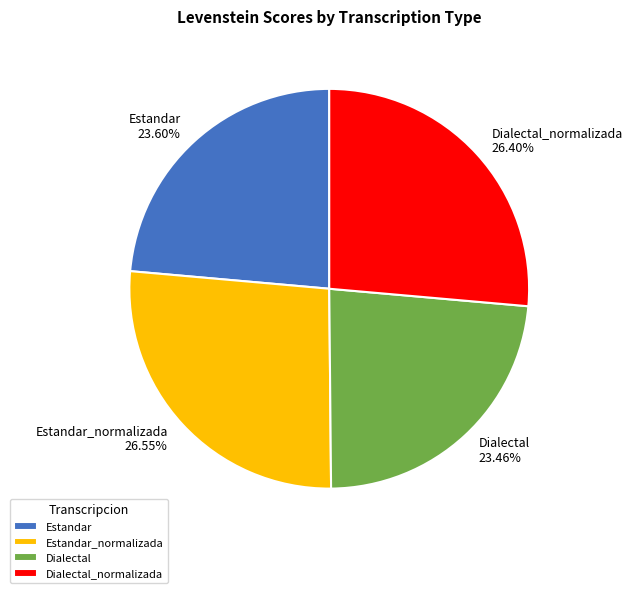

To the nearest percent, what is the average slice percentage?

25%